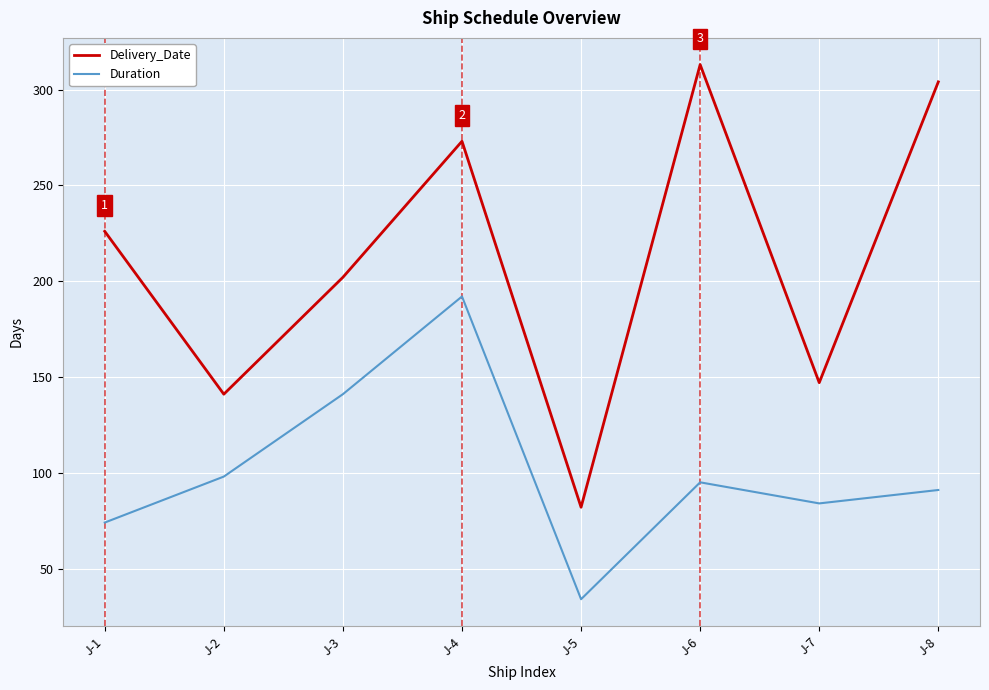

Reading left to right, list all the values displayed in this chart.

Delivery_Date: 226	141	202	273	82	313	147	304
Duration: 74	98	141	192	34	95	84	91